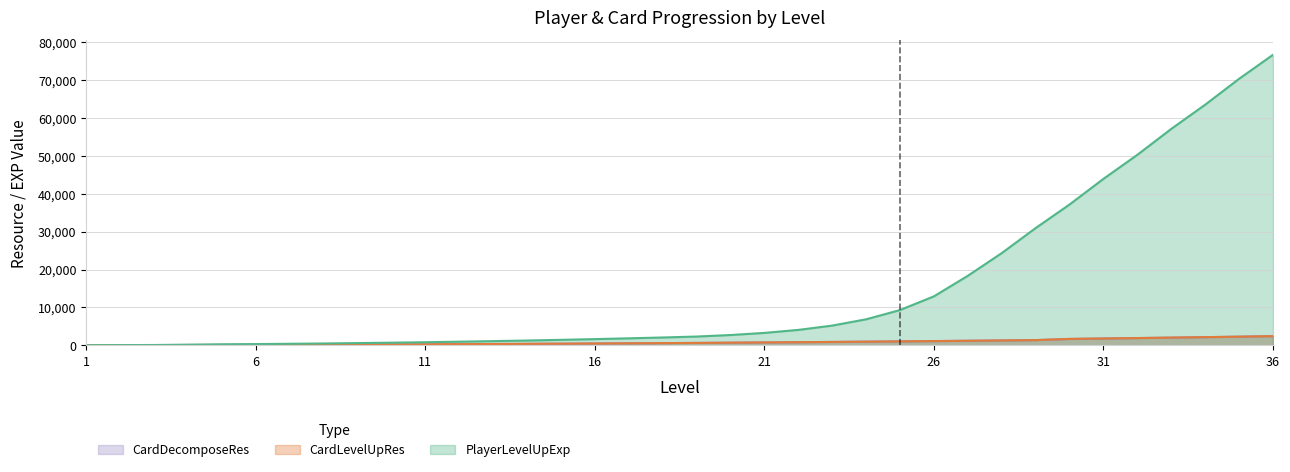

What is the sum of the CardLevelUpRes values at 19 and 13?

1007